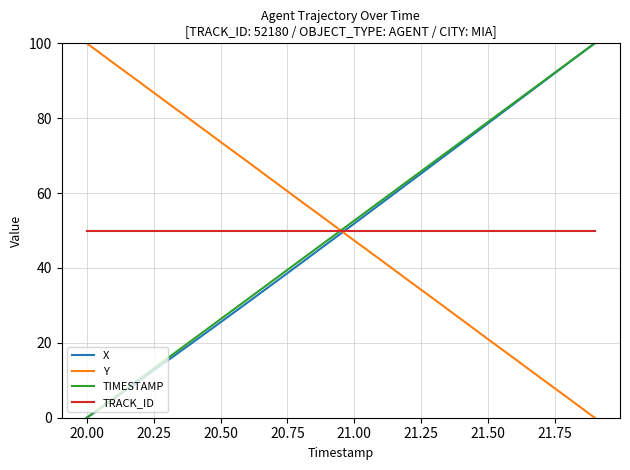

How many intersections are there between X and TRACK_ID?

1